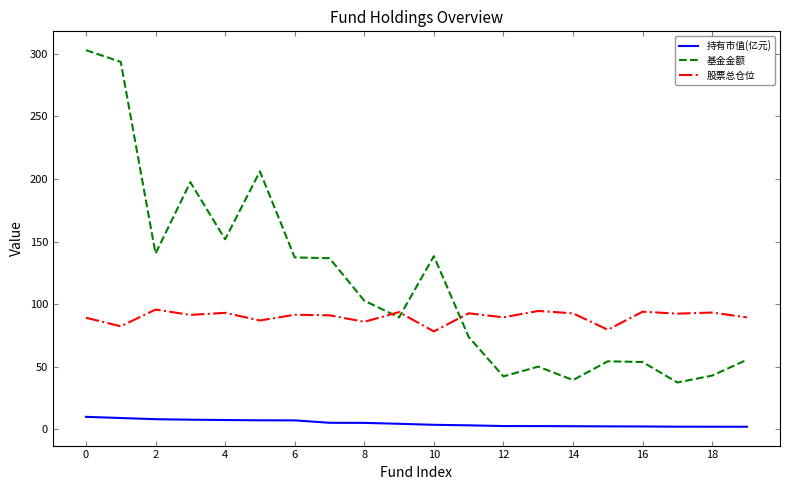

What is the sum of all 股票总仓位 values?

1796.7